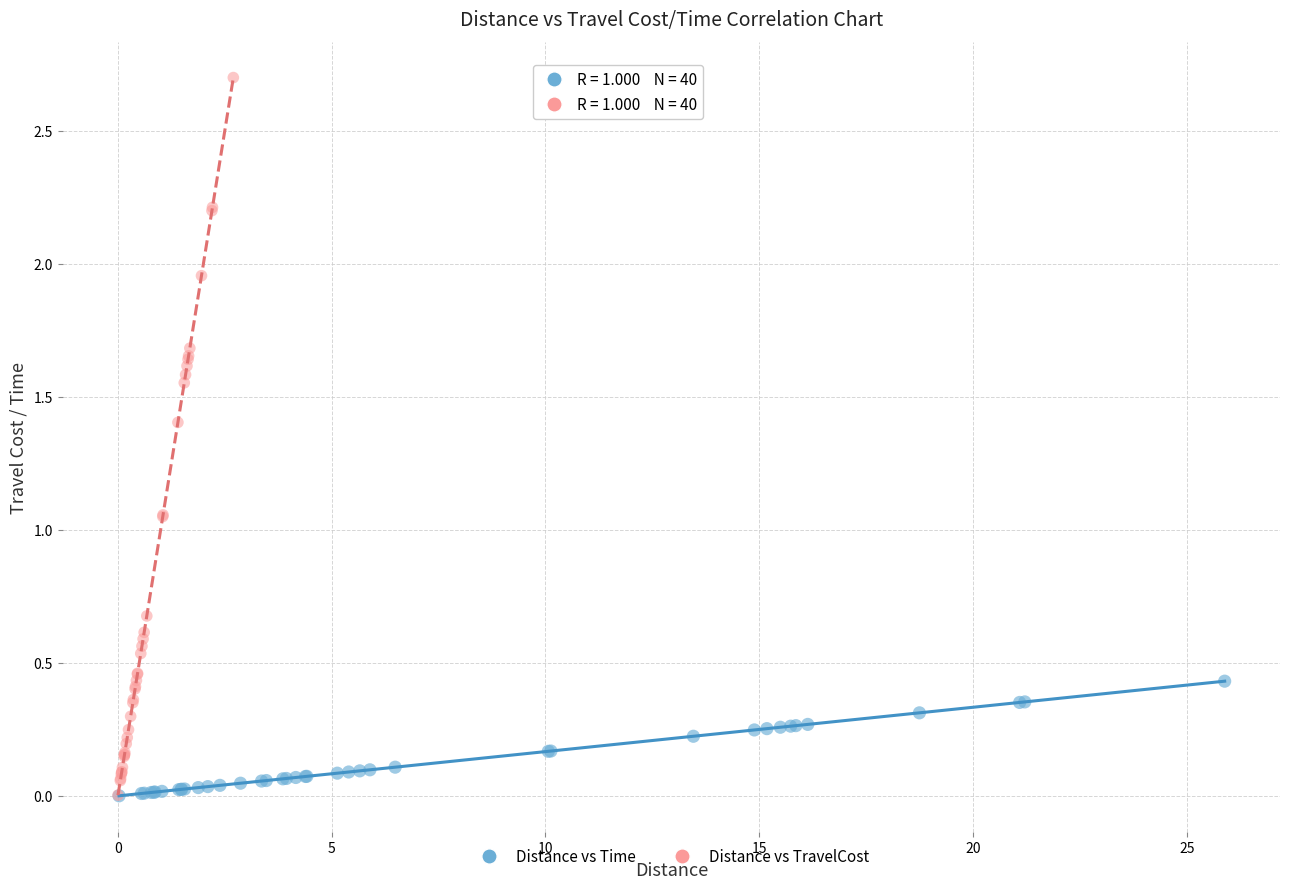

Which series contains the highest Y value?

Distance vs TravelCost